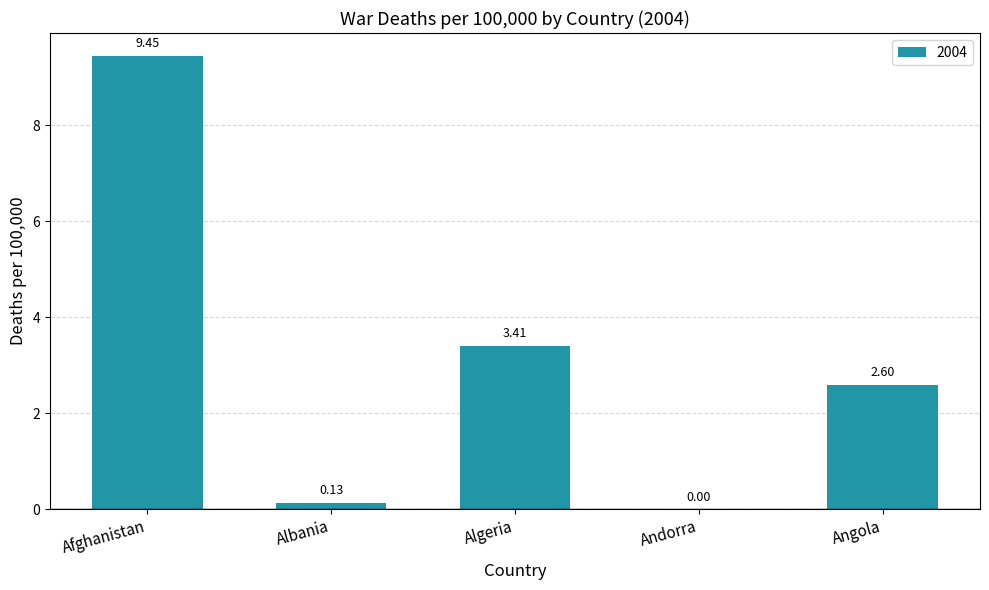

Are the bars horizontal?

No